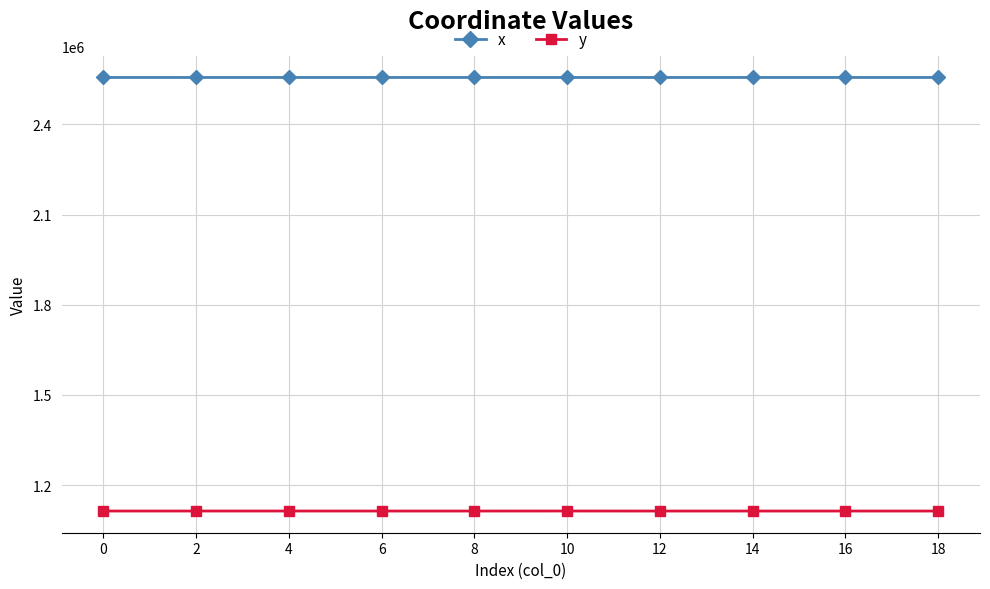

What is the difference between the highest and lowest values at 18?

1442132.7